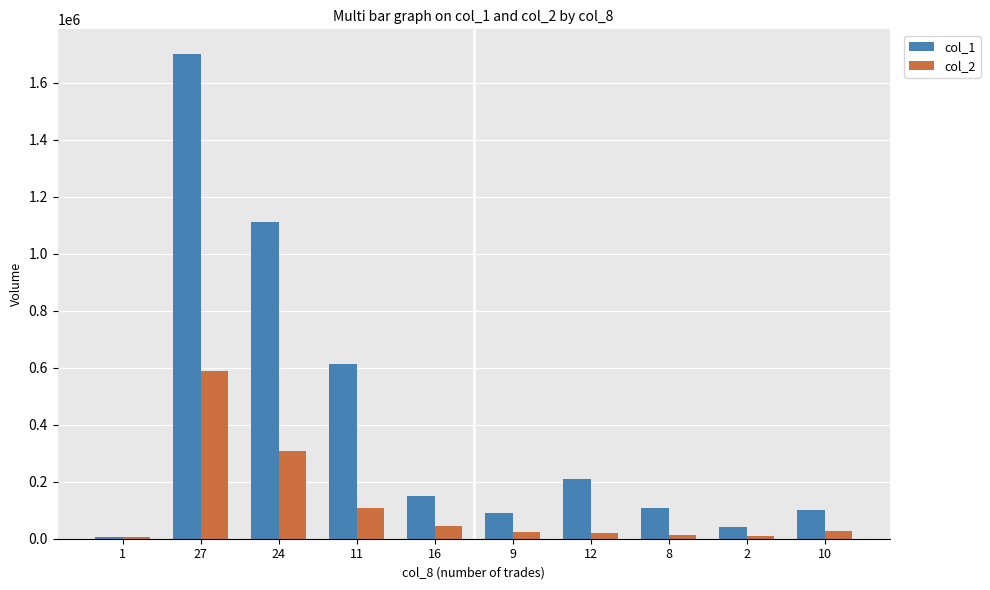

What is the maximum value shown in the chart?

1702000